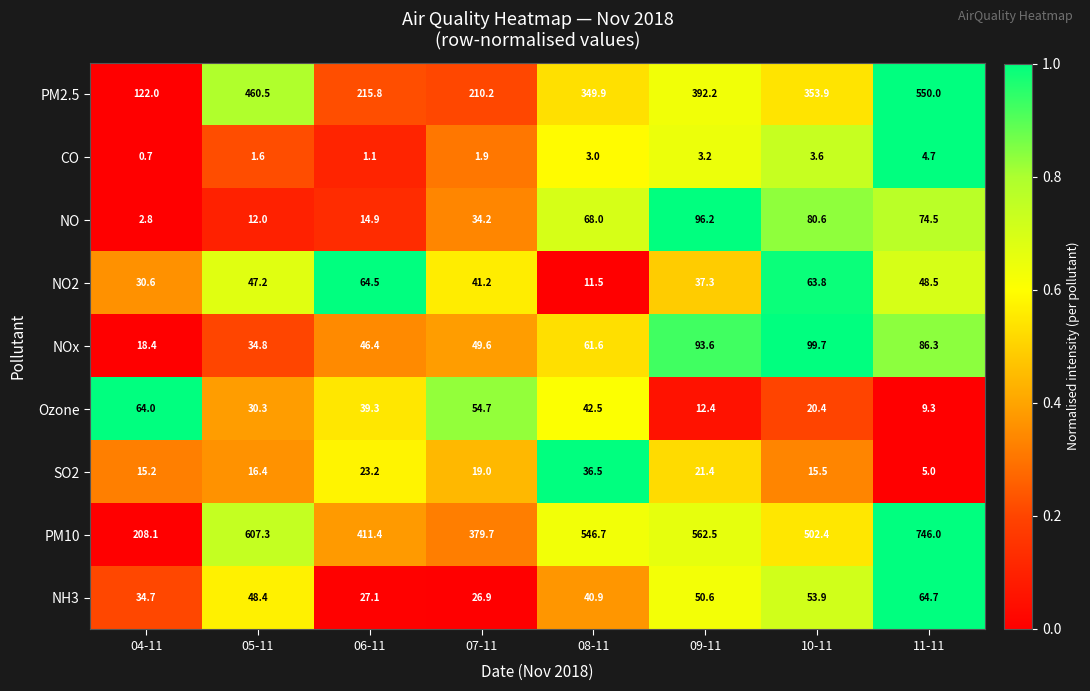

At 06-11, list the series in order from largest to smallest.

PM10, PM2.5, NO2, NOx, Ozone, NH3, SO2, NO, CO